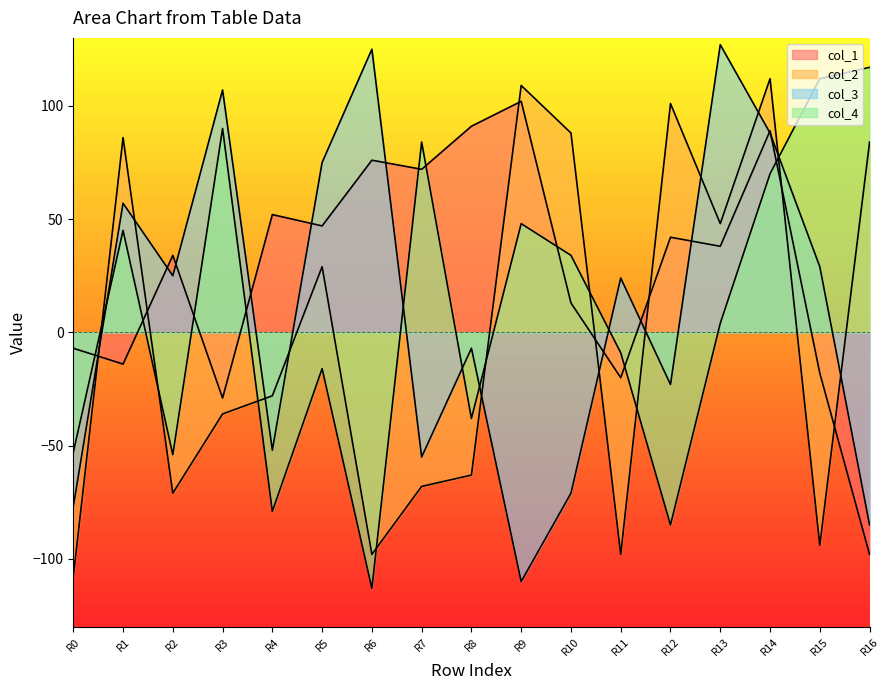

True or false: col_1 has a value of 102 at R9.

True